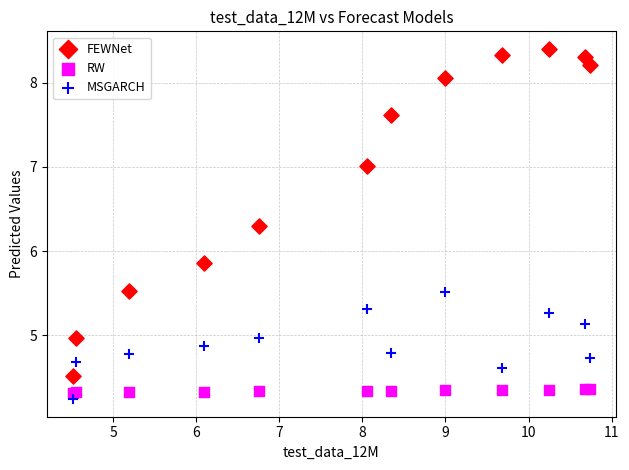

In the MSGARCH series, what Y value is closest to 4?

4.2